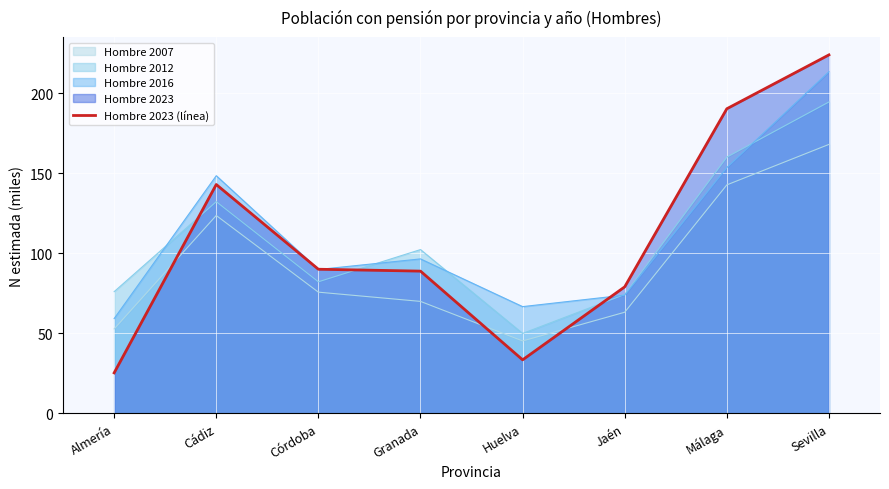

Where is the first local minimum?

Huelva